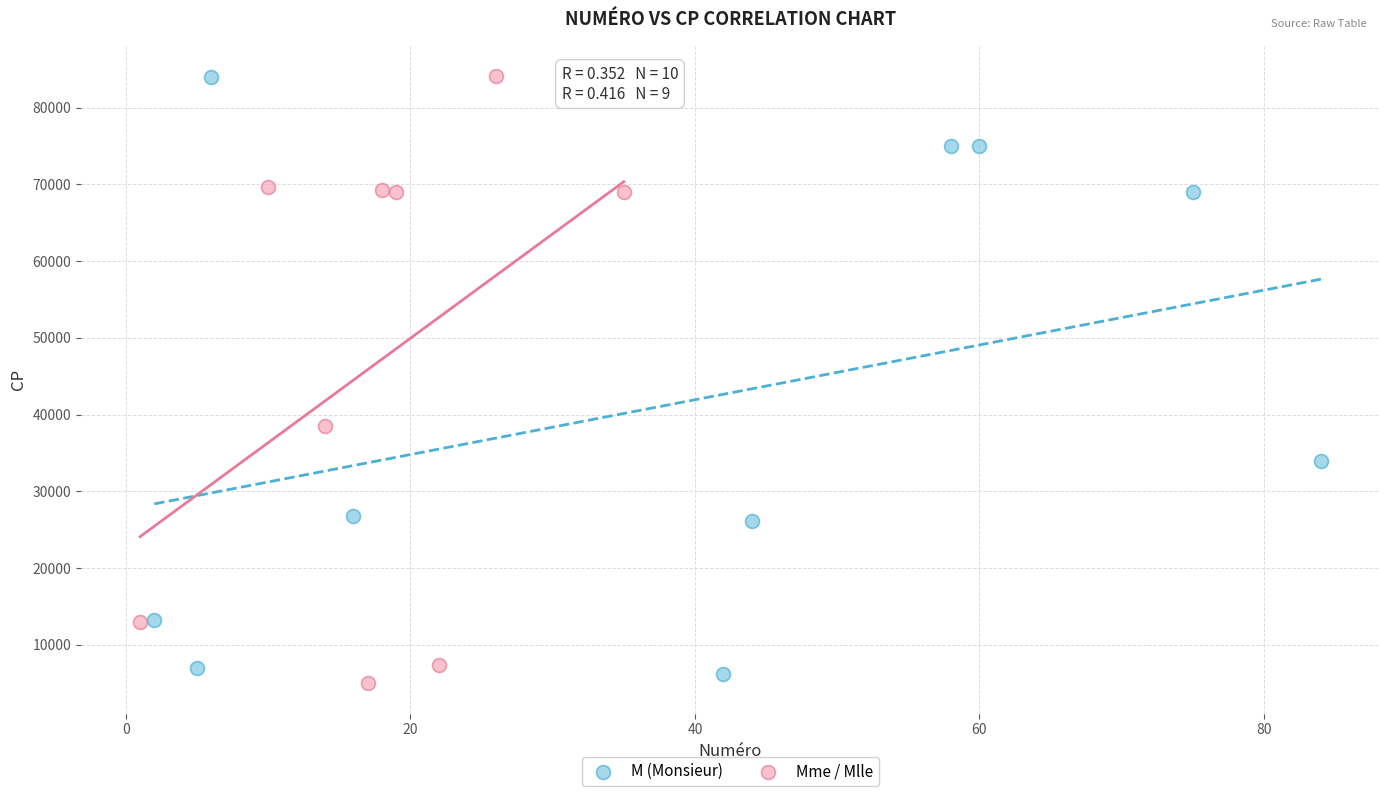

What are all the series names shown in the legend?

M (Monsieur), Mme / Mlle